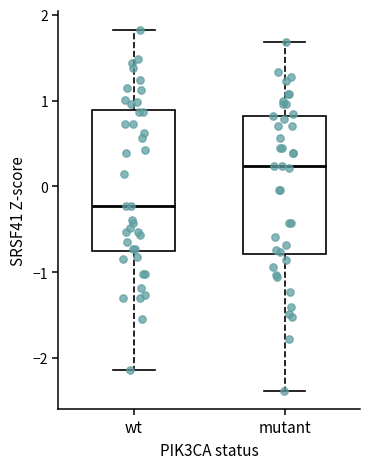

Reading left to right, read every box against the y-axis: the position of its median line, the range the box covers, and the ends of its whiskers. The values are not printed on the chart, so give them approximately, as read against the axis.

wt: median -0.2, box -0.8 to 0.9, whiskers -2.1 to 1.8
mutant: median 0.2, box -0.8 to 0.8, whiskers -2.4 to 1.7